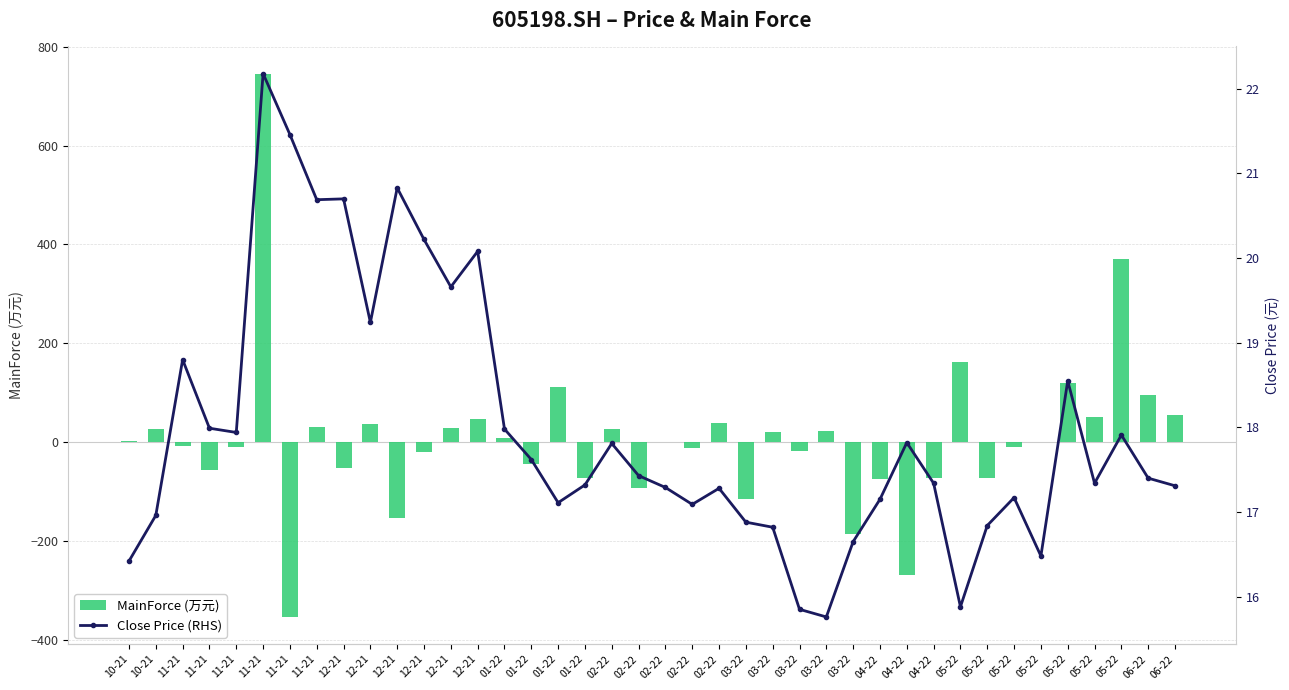

What is the sum of all MainForce (万元) values?

317.8